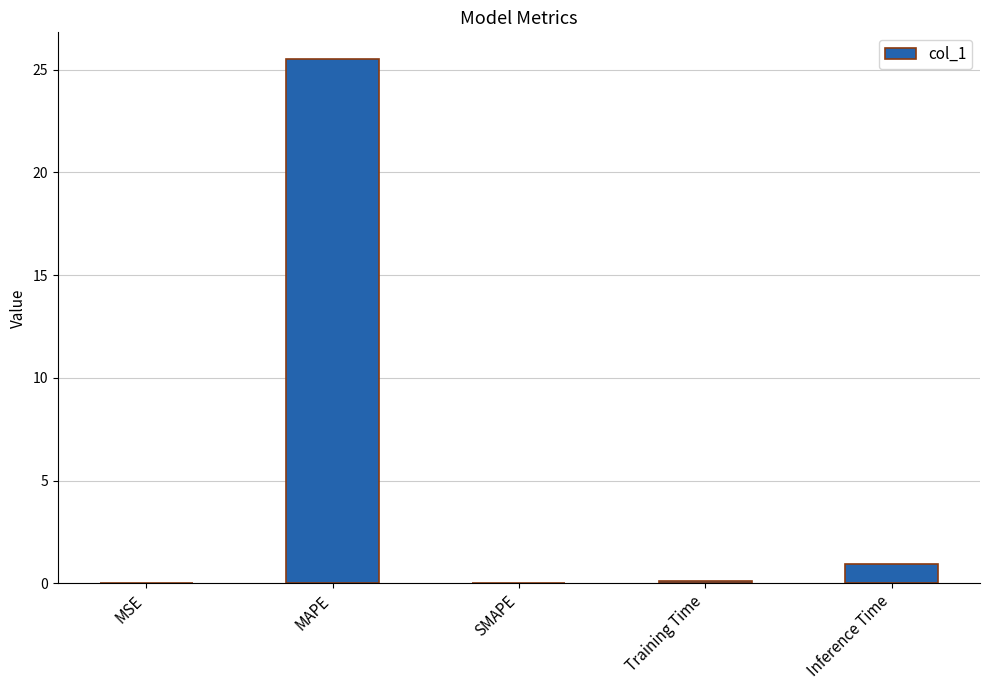

What is the sum of all values?

26.6